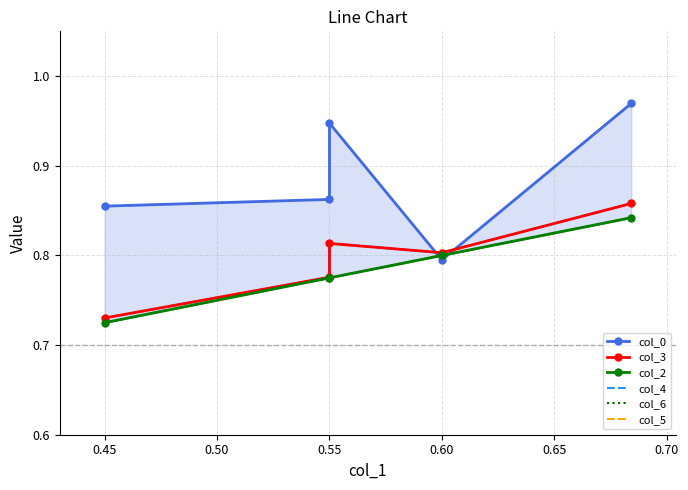

What is the highest value of the col_3 series?

0.9